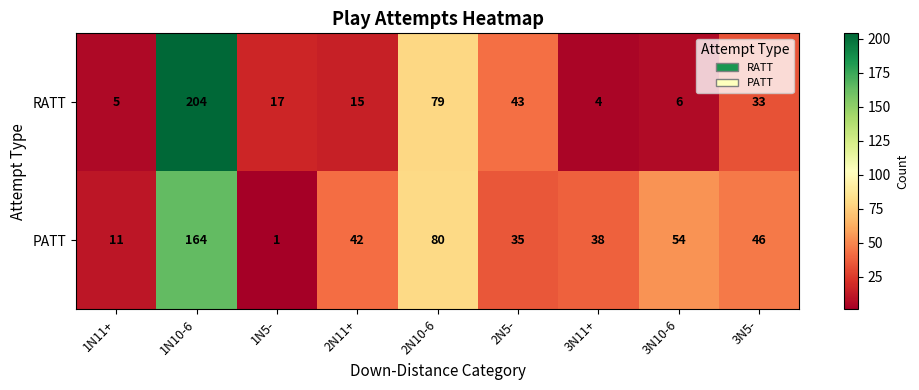

The PATT series shows 64 at 3N5-. True or false?

False